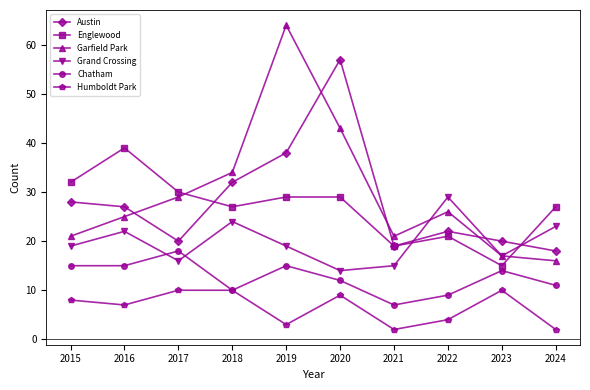

Which category has the highest value in the Grand Crossing series?

2022